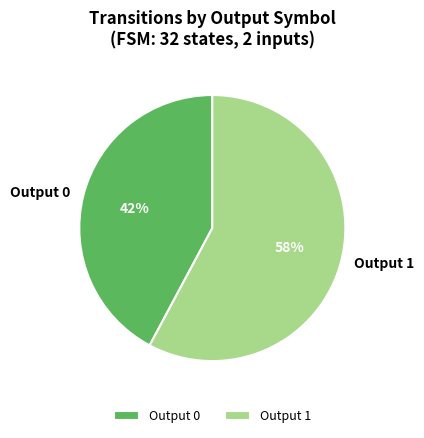

To the nearest percent, what is the difference between the largest and smallest slice percentages?

16%